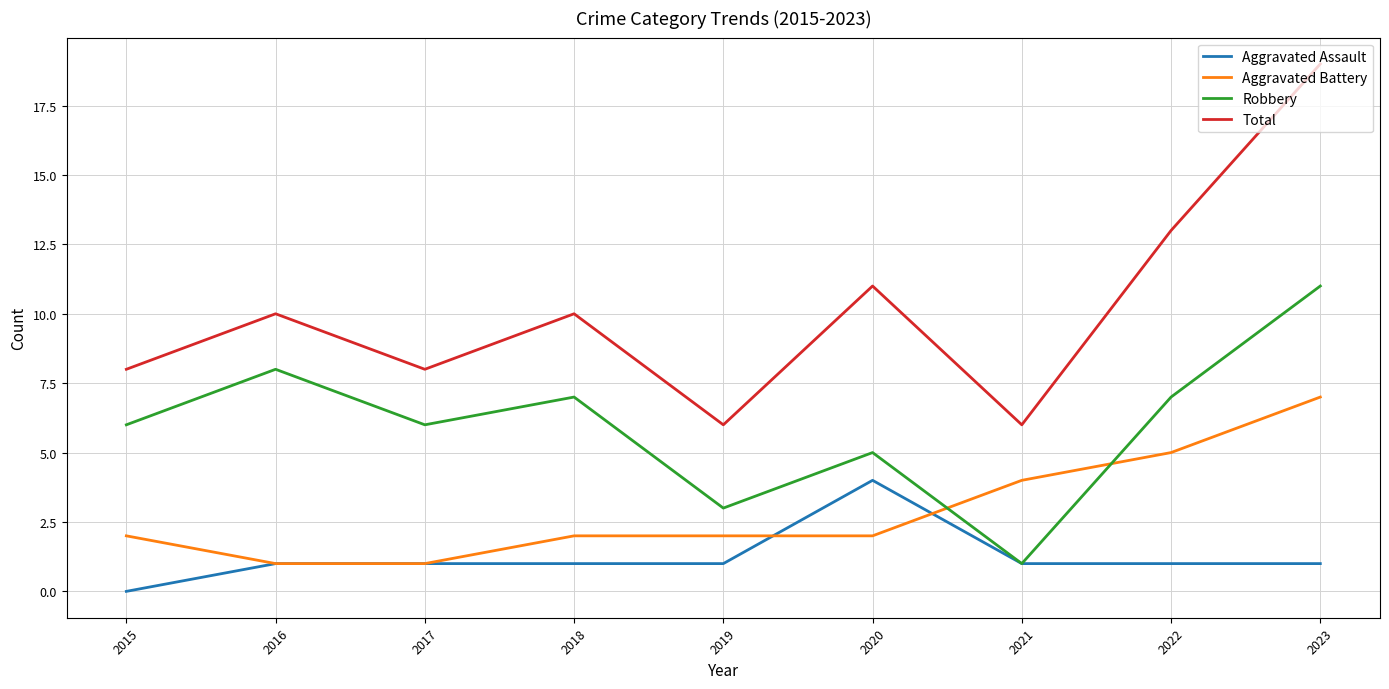

Which series changed the most between 2018 and 2023?

Total